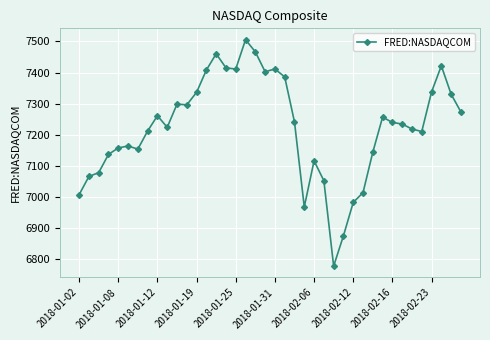

What is the greatest value displayed?

7505.8